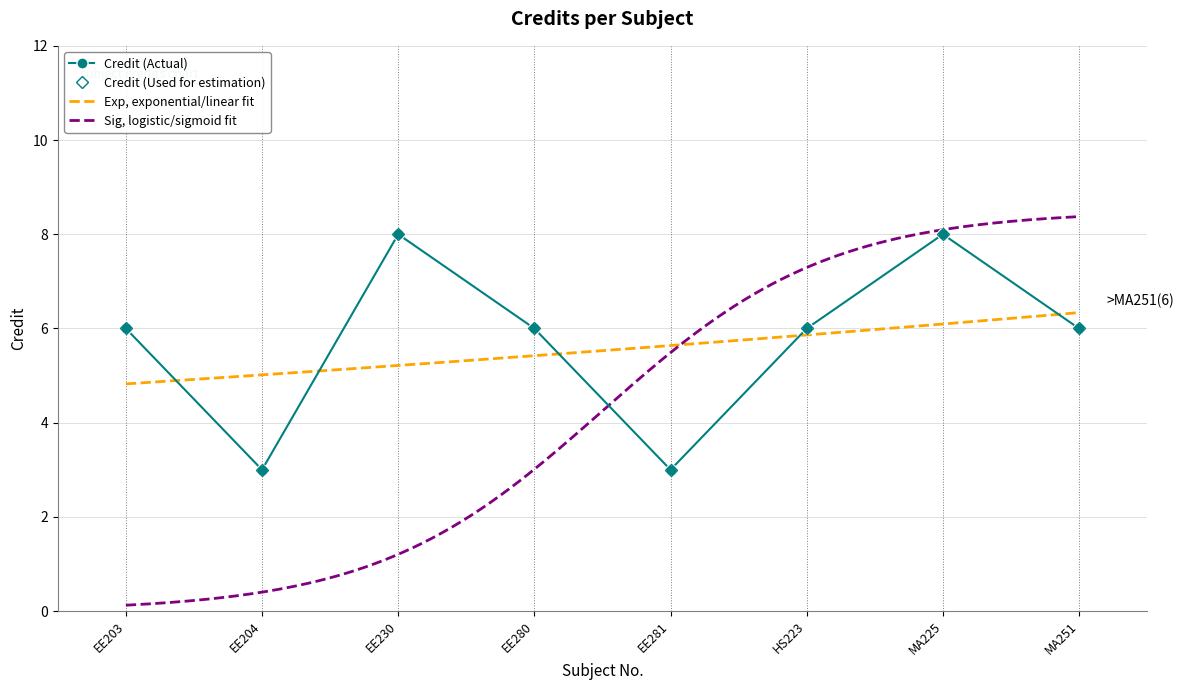

Reading left to right, transcribe all the data shown in this chart.

6	3	8	6	3	6	8	6